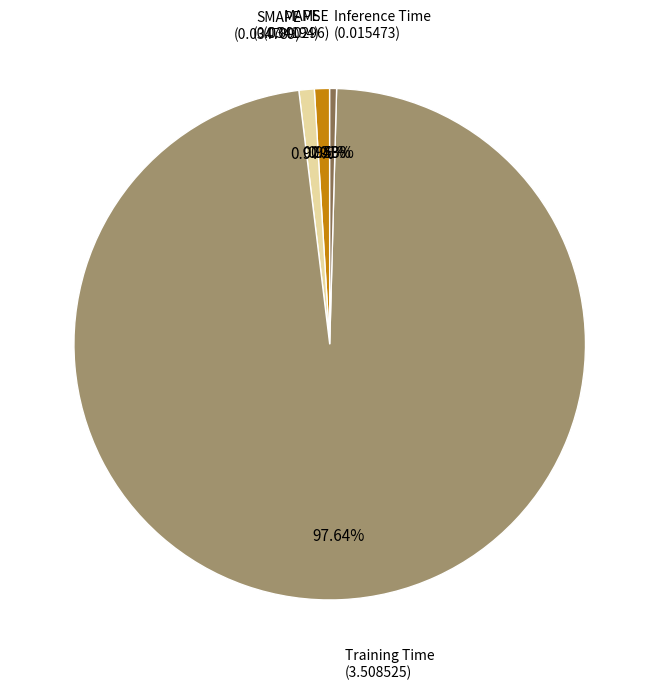

To the nearest percent, what is the difference between the largest and smallest slice percentages?

98%